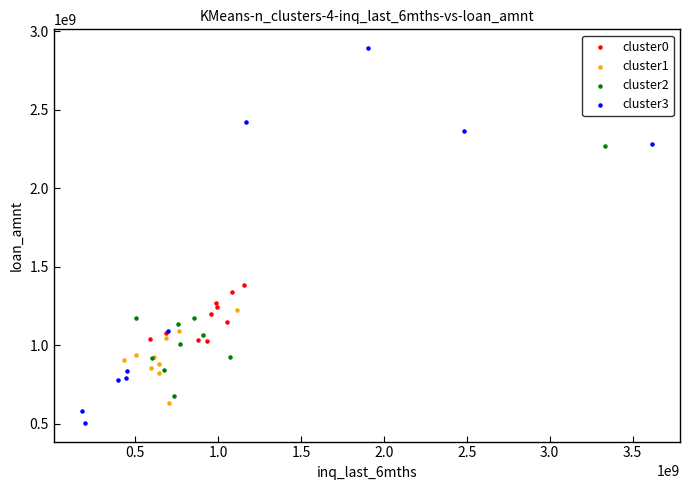

Which series reaches the maximum Y coordinate?

cluster3